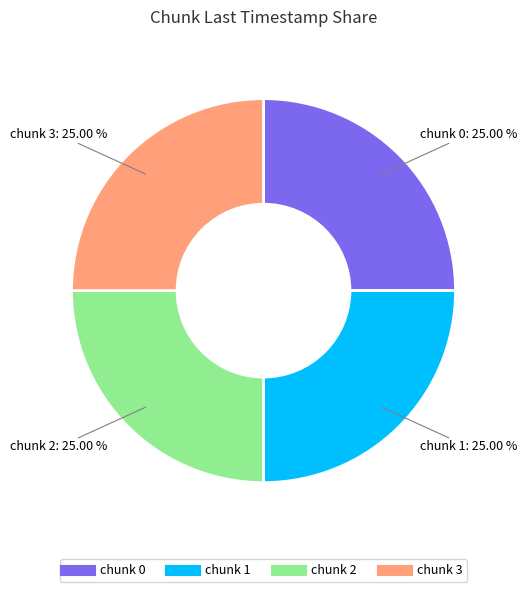

Does any single category account for the majority?

No